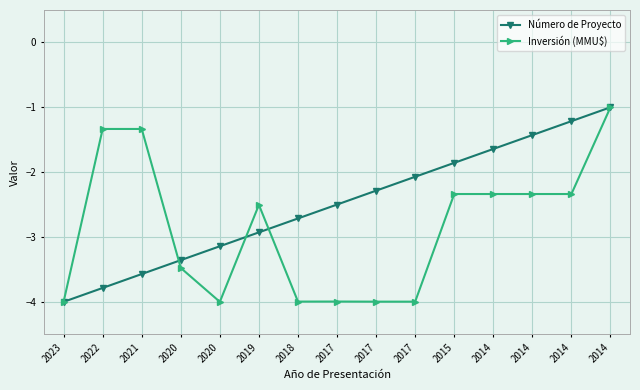

How many lines are shown in the chart?

2